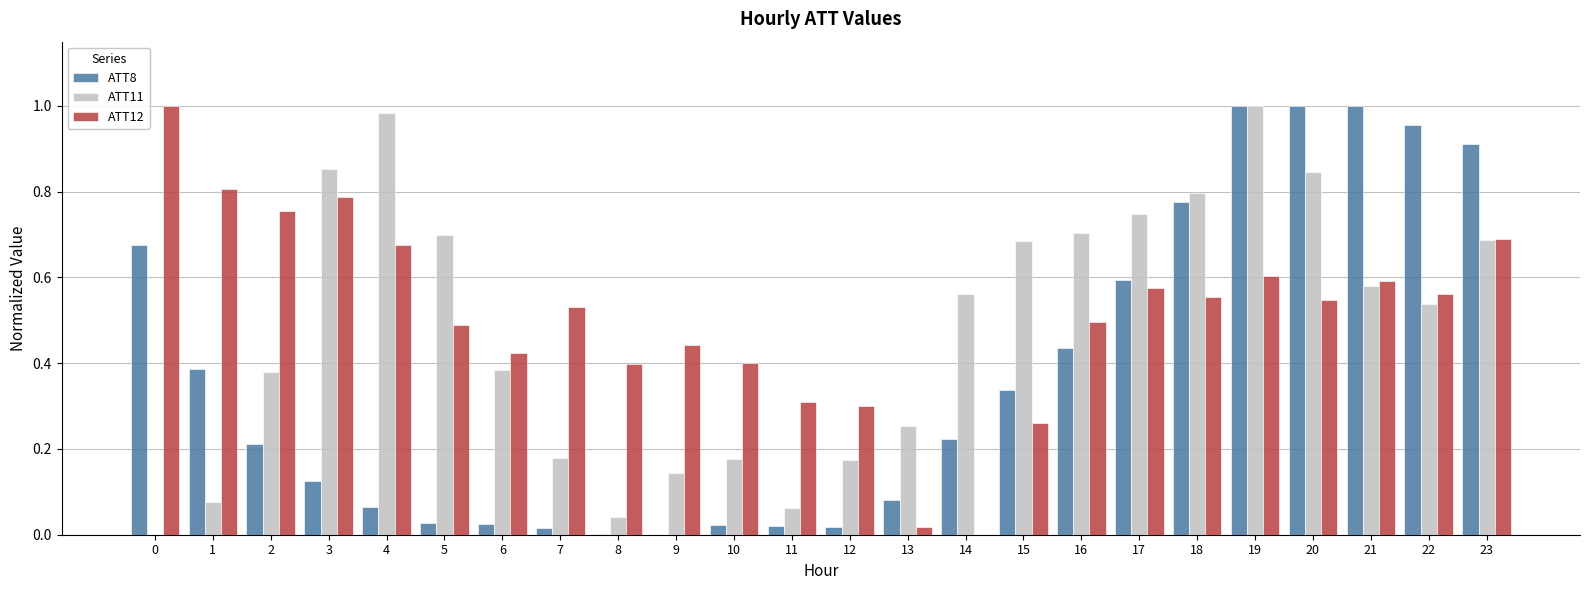

The ATT12 series shows 0.5 at 20. True or false?

True